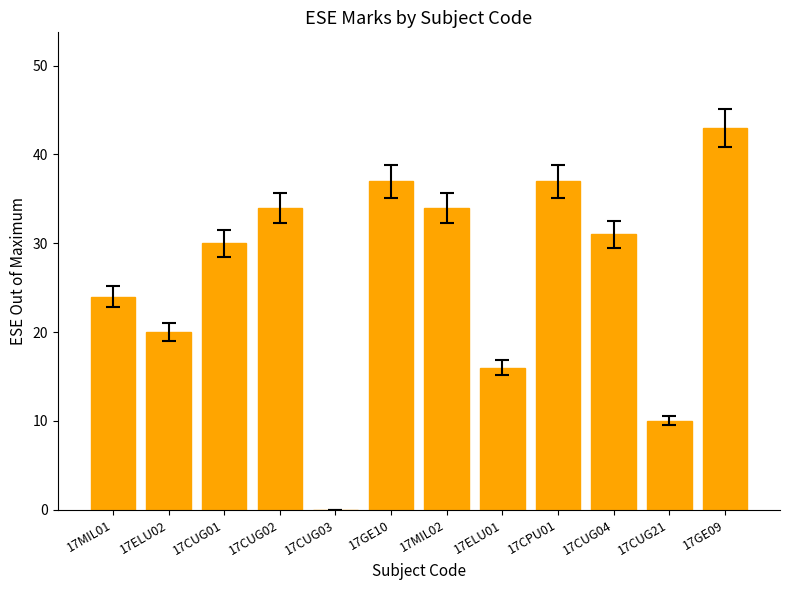

Reading left to right, what are all the values shown in this chart?

17MIL01=24	17ELU02=20	17CUG01=30	17CUG02=34	17CUG03=0	17GE10=37	17MIL02=34	17ELU01=16	17CPU01=37	17CUG04=31	17CUG21=10	17GE09=43